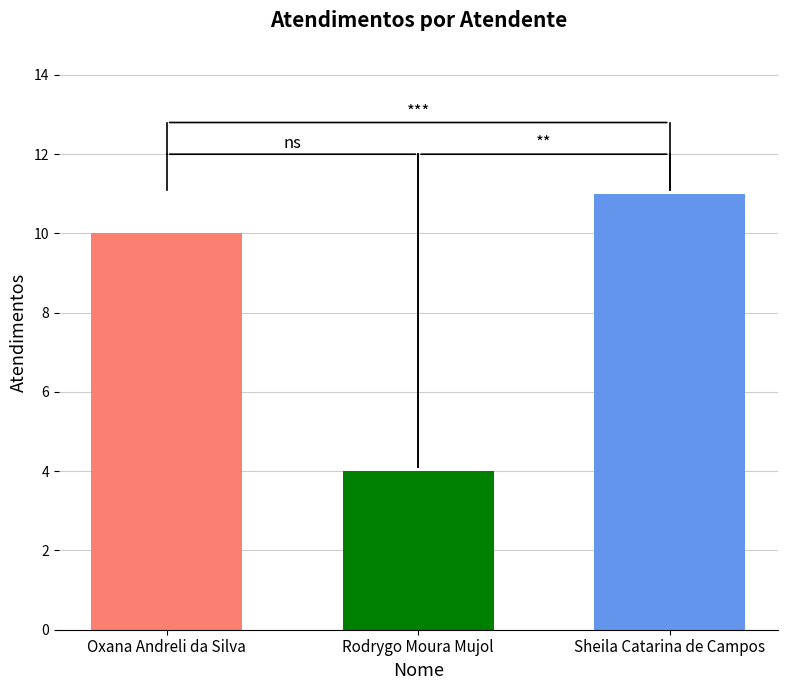

Reading right to left, extract all data points from this chart.

Sheila Catarina de Campos=11	Rodrygo Moura Mujol=4	Oxana Andreli da Silva=10